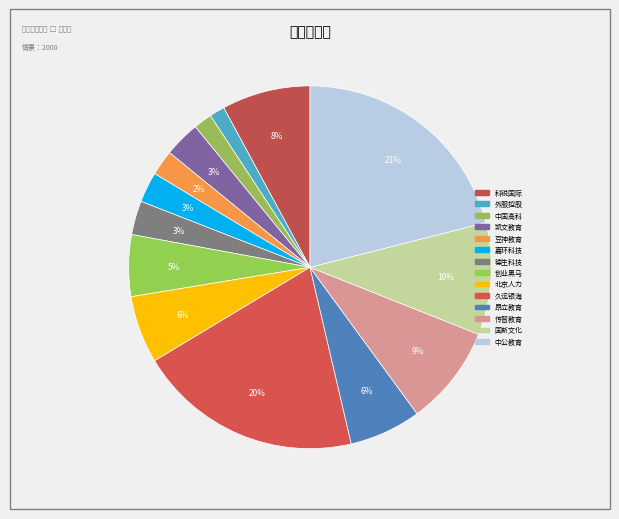

Rank the categories by value from highest to lowest.

中公教育, 久远银海, 国新文化, 传智教育, 科锐国际, 昂立教育, 北京人力, 创业黑马, 凯文教育, 德生科技, 嘉环科技, 豆神教育, 中国高科, 外服控股